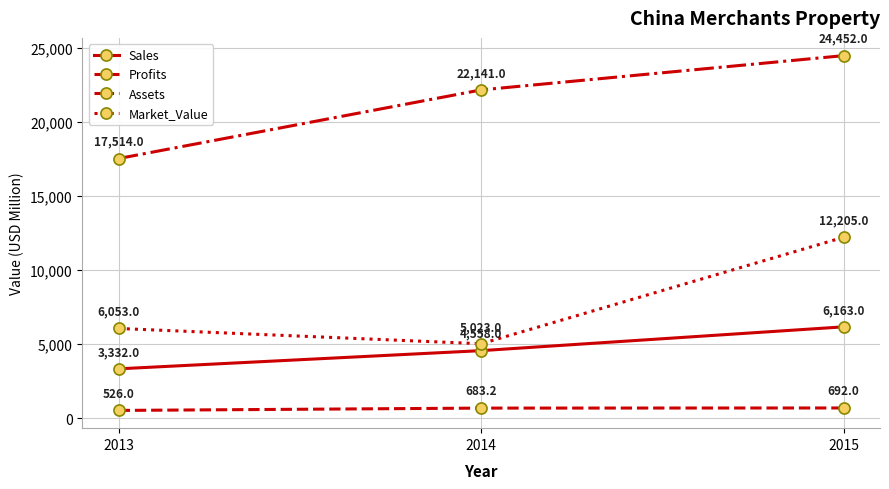

What is the minimum value for Profits?

526.0